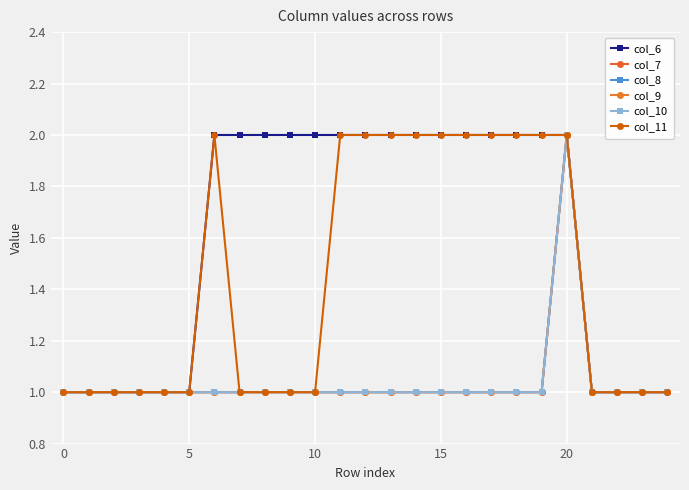

Does the chart have visible grid lines?

Yes